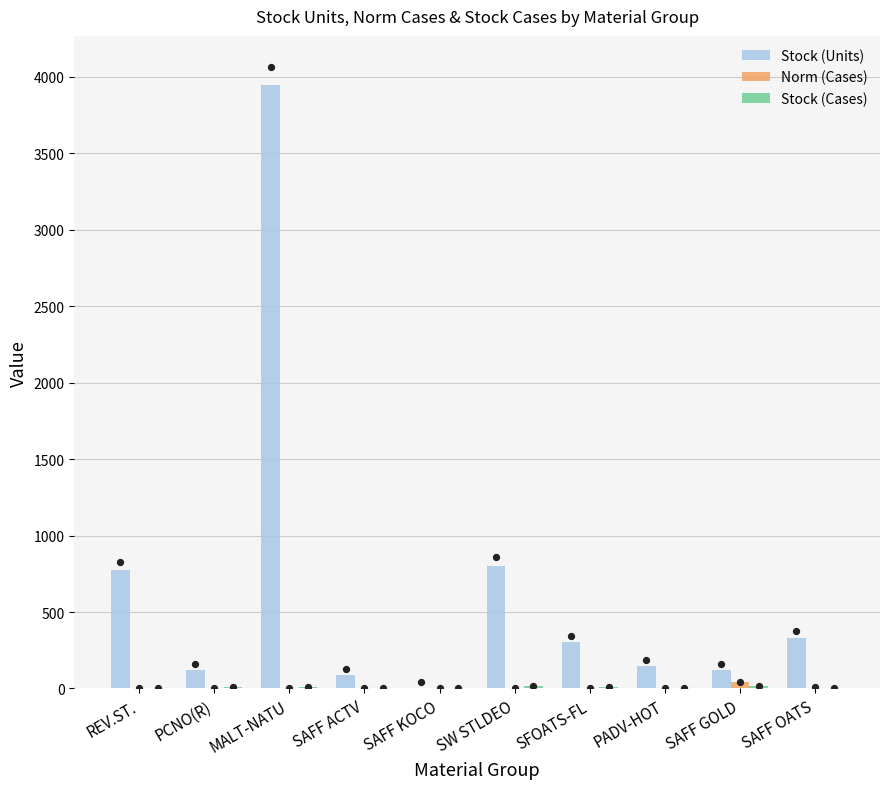

Which series has the largest Y range (max minus min)?

Stock (Units)